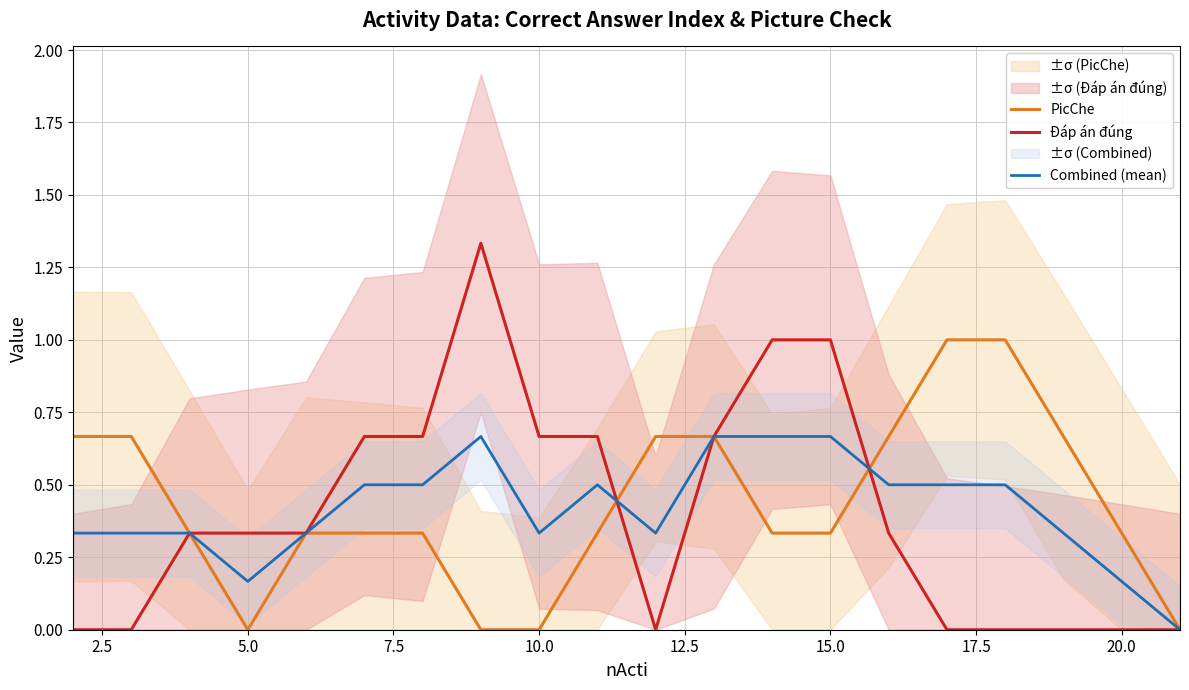

Rank the series by their maximum value, from lowest to highest.

Combined (mean), PicChe, Đáp án đúng